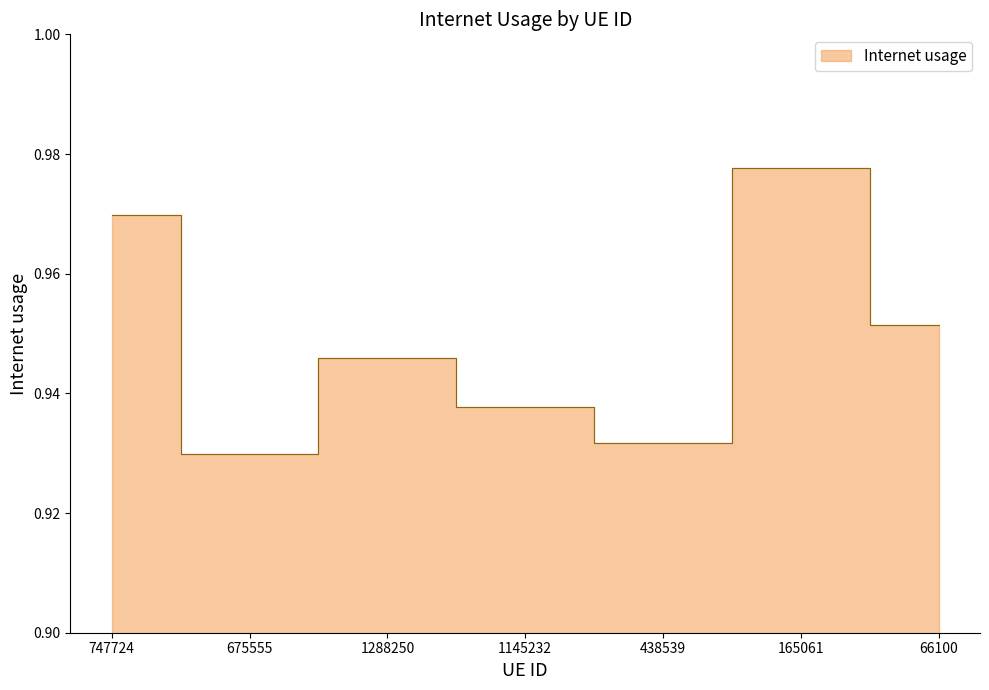

Which has a higher value, 1145232 or 1288250?

1288250